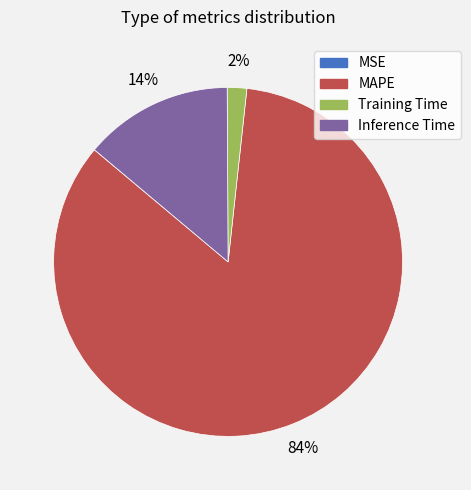

To the nearest percent, what is the difference between the largest and smallest slice percentages?

84%